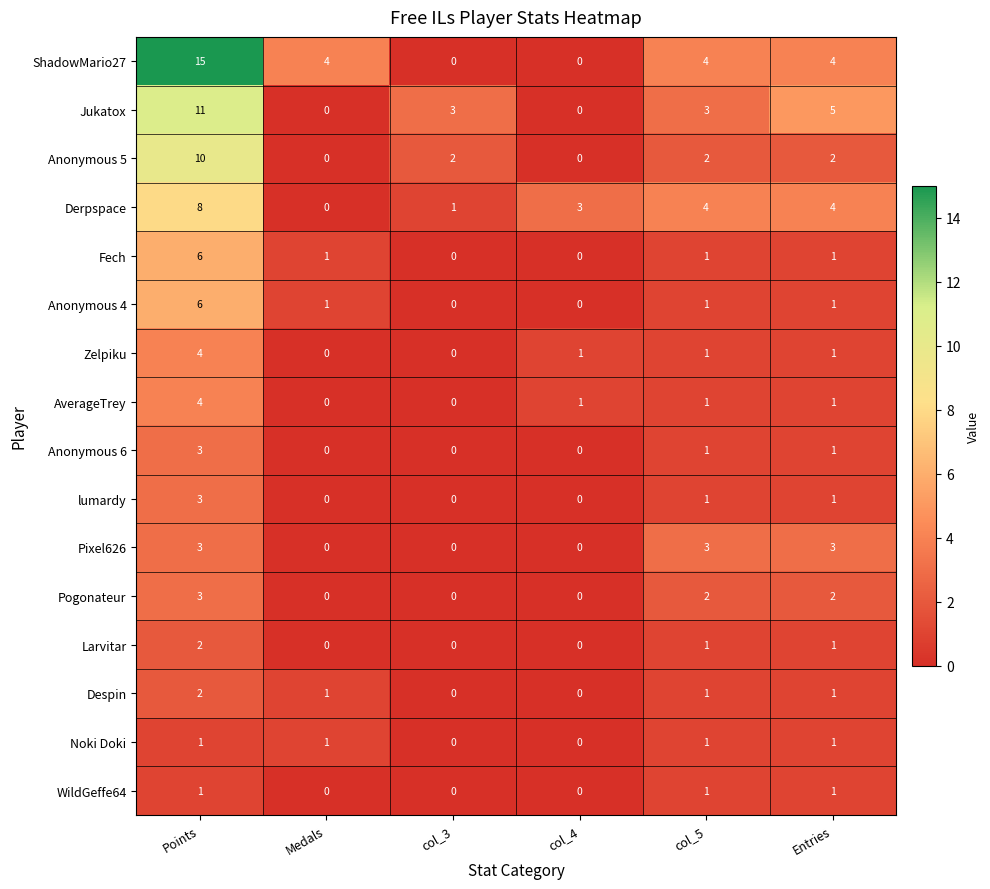

How many categories are shown in the chart?

6